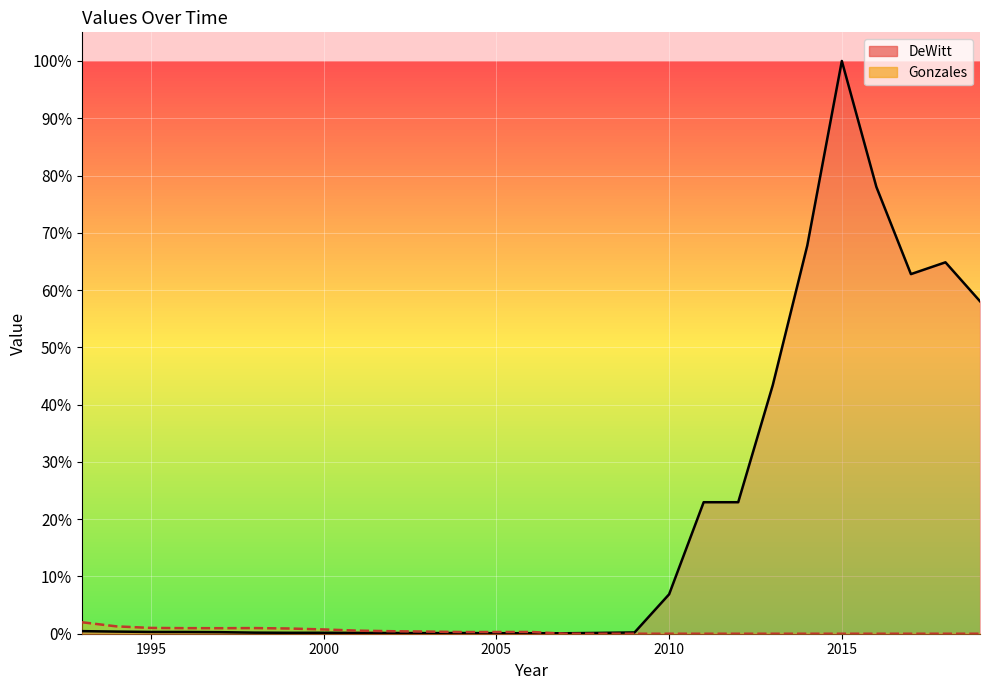

Which series has the largest total across all categories?

DeWitt